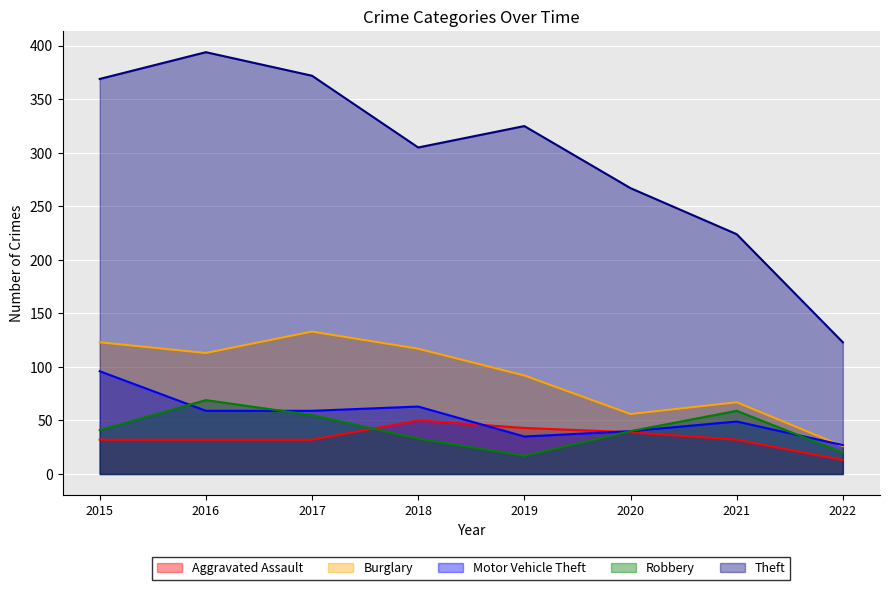

What is the sum of all Robbery values?

334